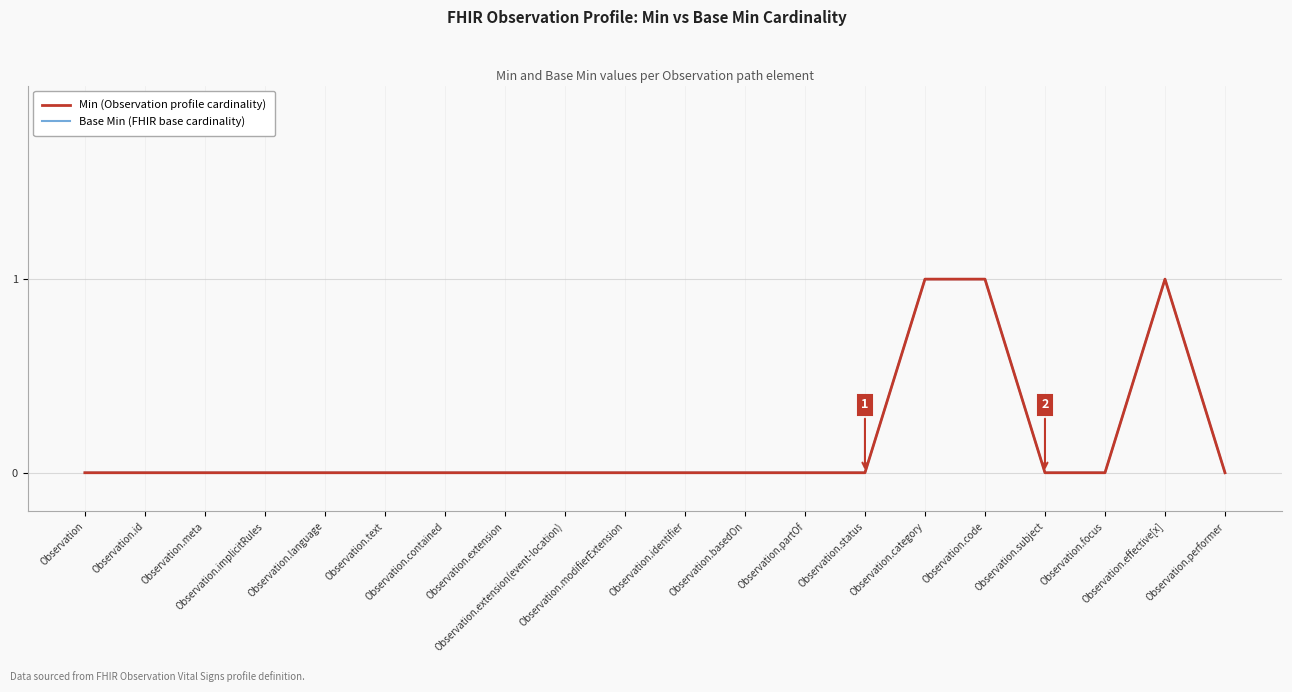

Which series has the largest range (max minus min)?

Min (Observation profile cardinality)